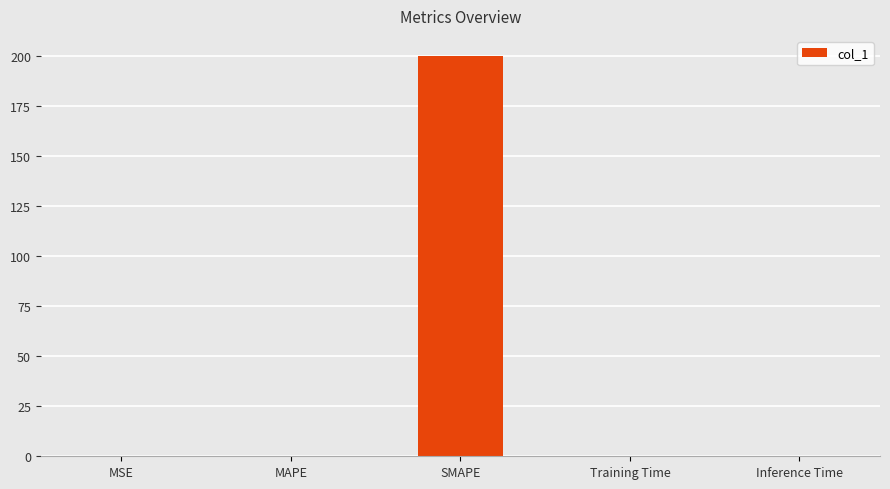

Count the number of data series in this chart.

1